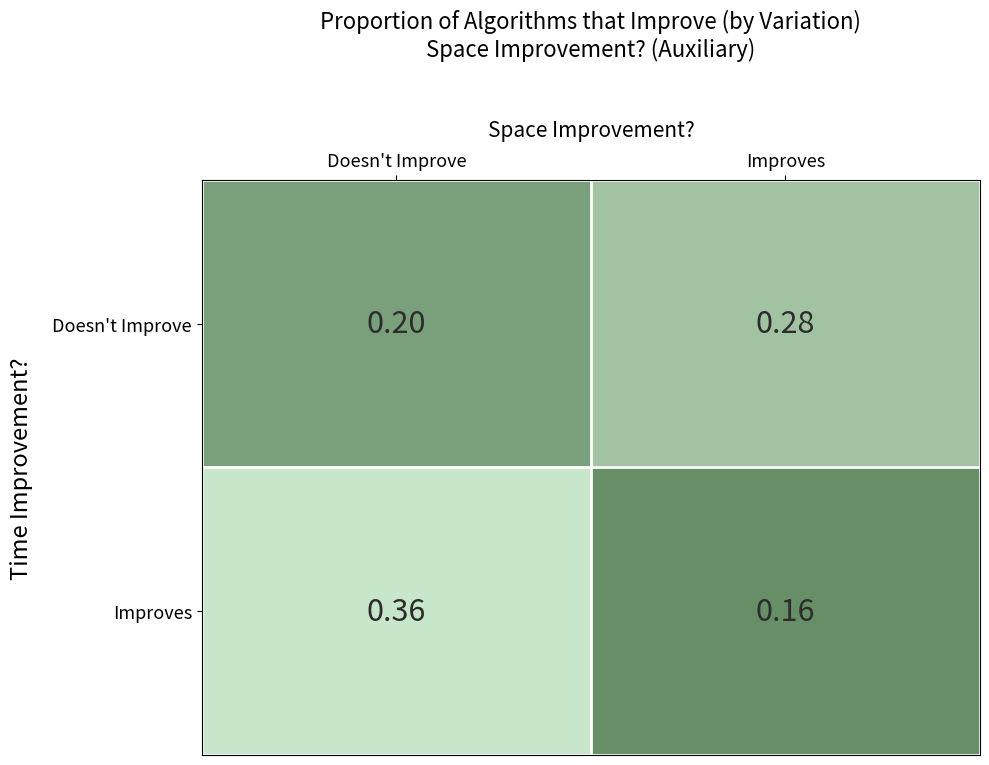

Between Doesn't Improve and Improves, which series saw the biggest shift?

Improves